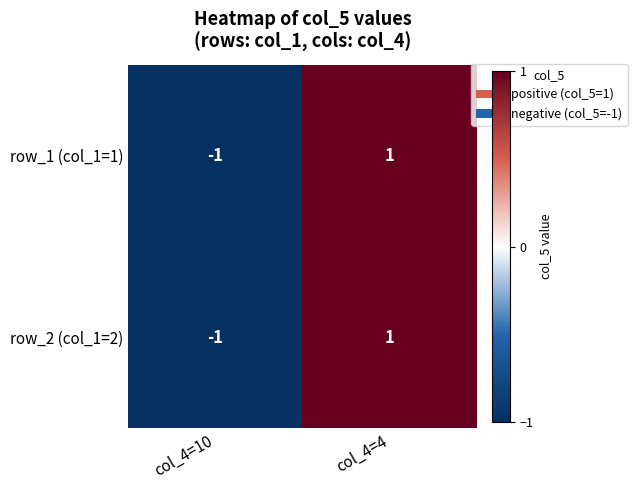

Rank the categories by row_2 (col_1=2) value from highest to lowest.

col_4=4, col_4=10